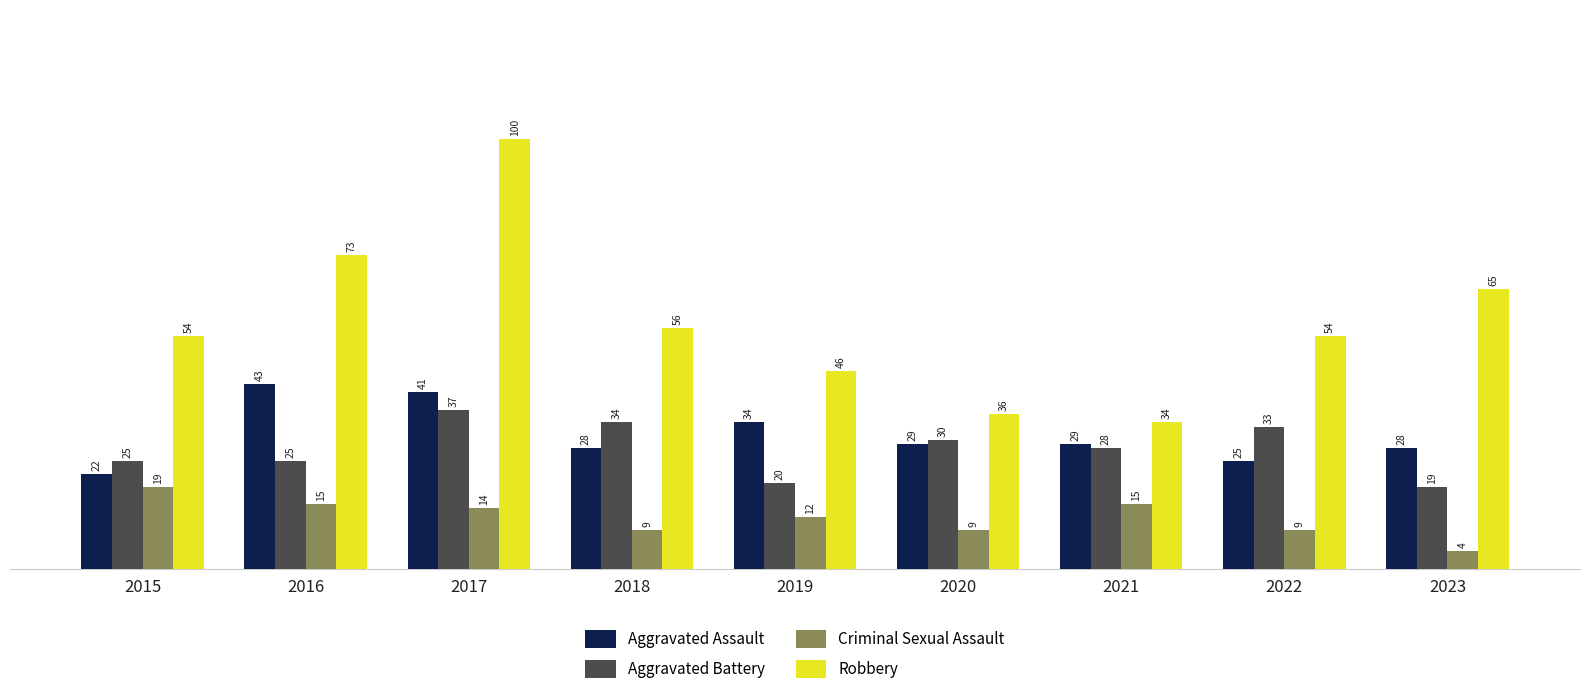

What is the difference between the highest and lowest values at 2016?

58